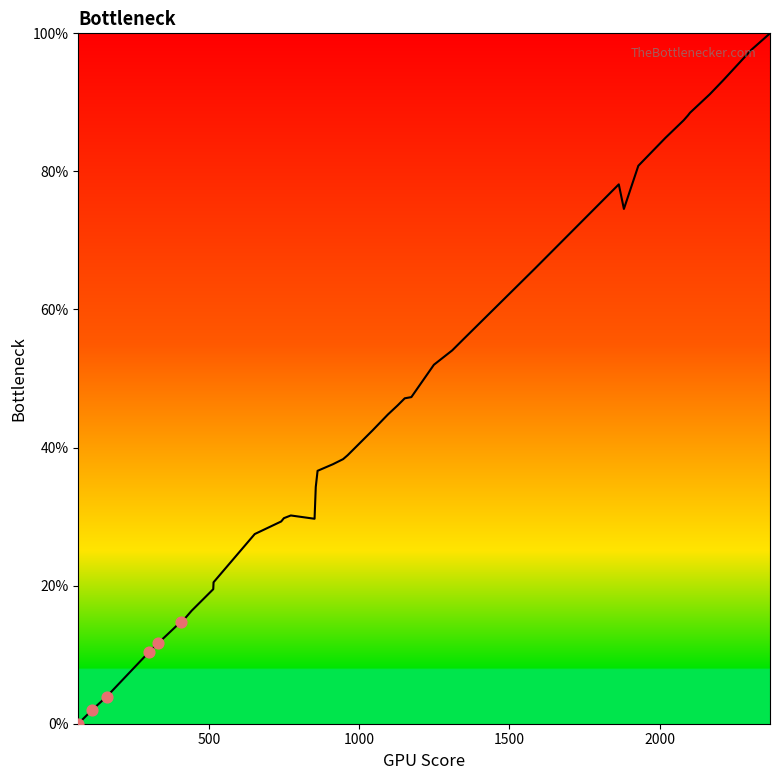

What is the difference between the maximum and minimum values?

100.0